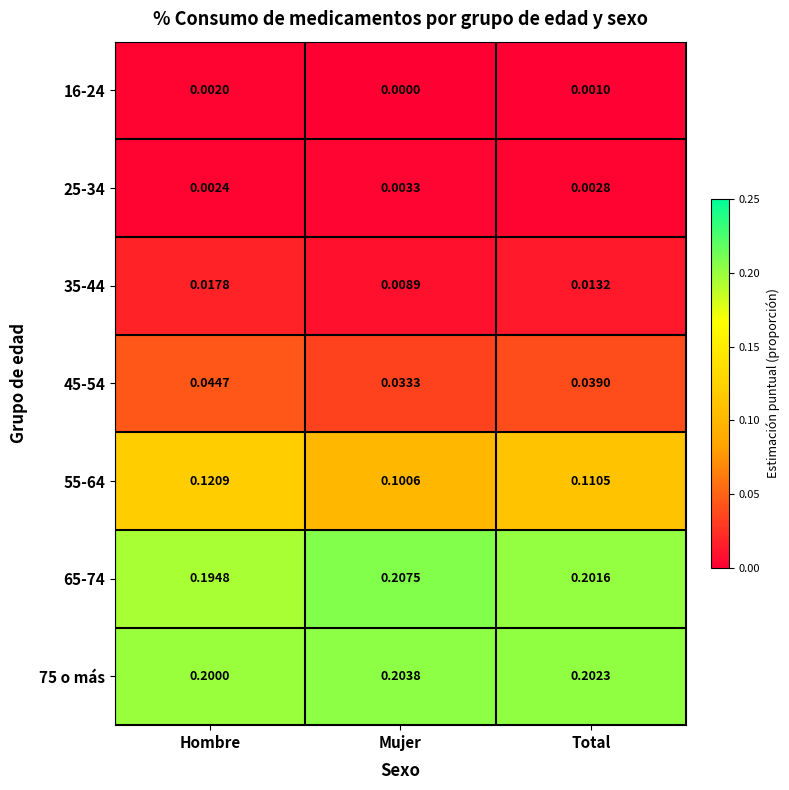

Where is 65-74 nearest to the value 0?

Hombre